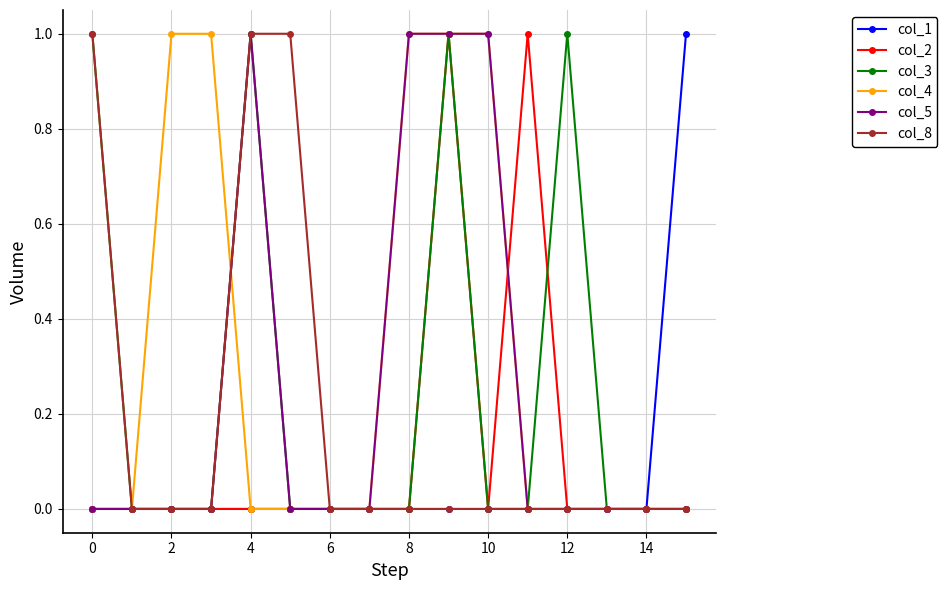

Which series has the largest total across all categories?

col_4